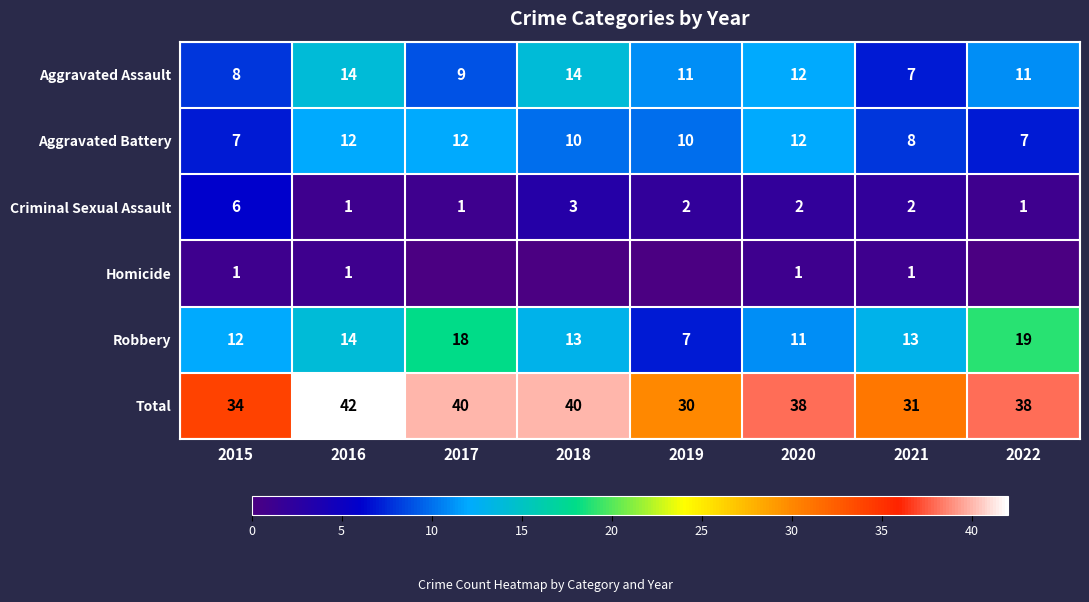

At 2015, list the series in order from largest to smallest.

Total, Robbery, Aggravated Assault, Aggravated Battery, Criminal Sexual Assault, Homicide